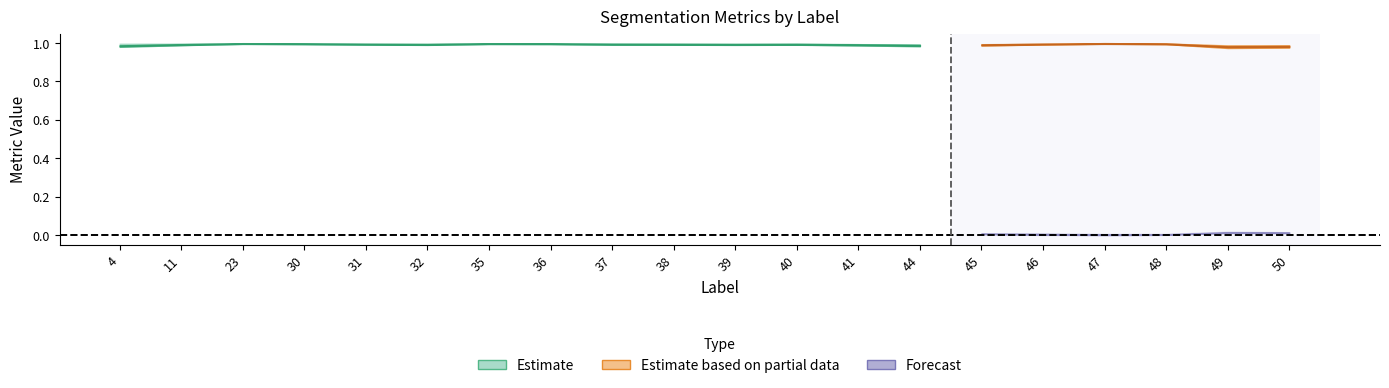

The Dice series shows 1.0 at 41. True or false?

True